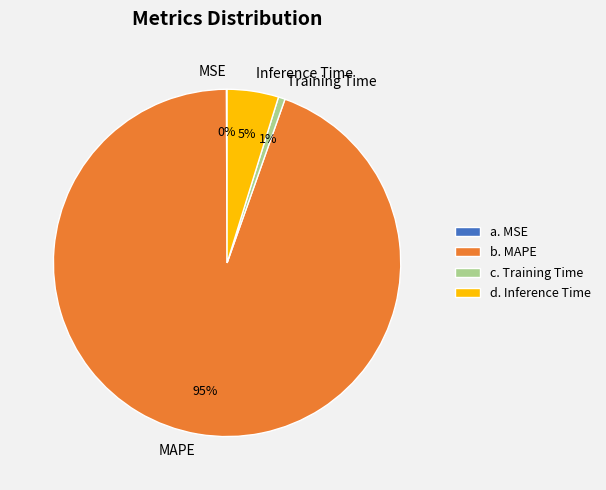

Does Inference Time represent more than half of the total?

No